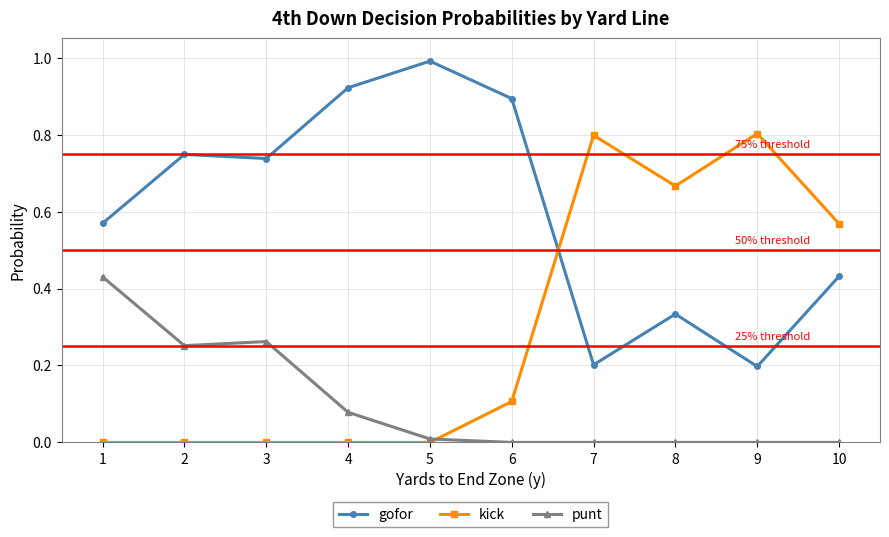

Which series changed the most between 2 and 7?

kick